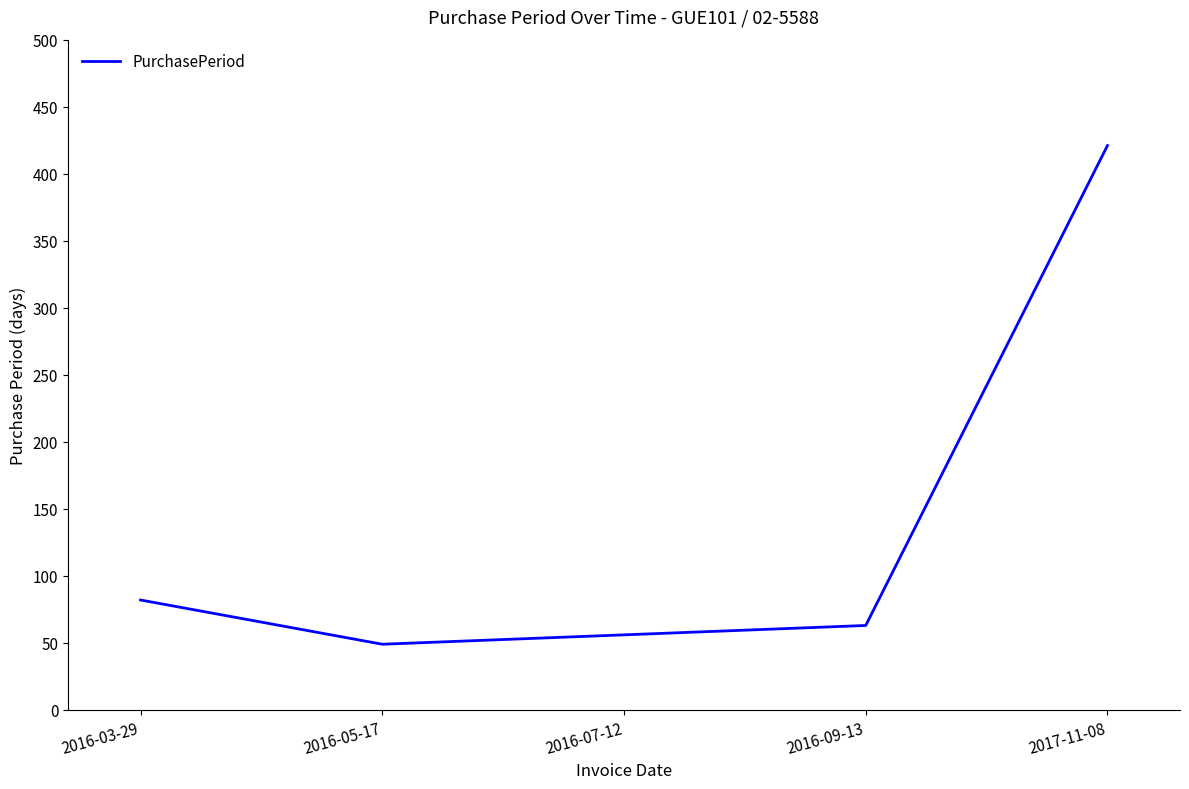

What is the sum of the values at 2016-07-12 and 2016-03-29?

138